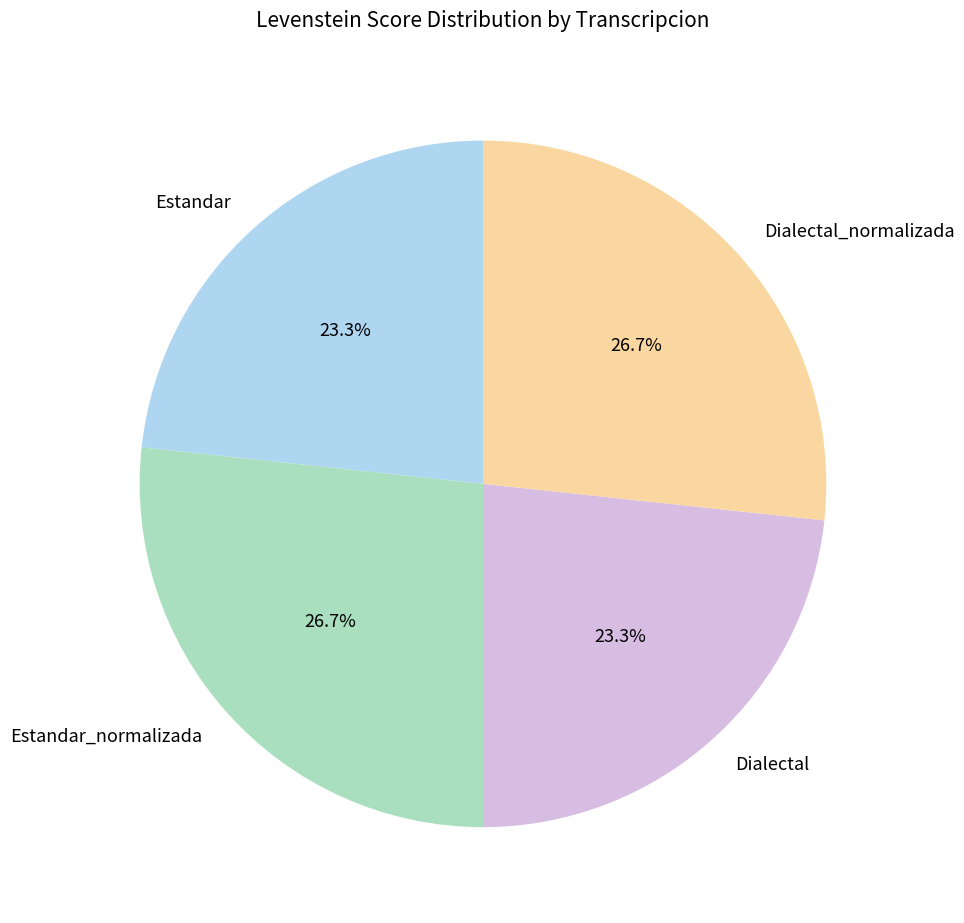

What percentage is NOT represented by Dialectal?

76.7%